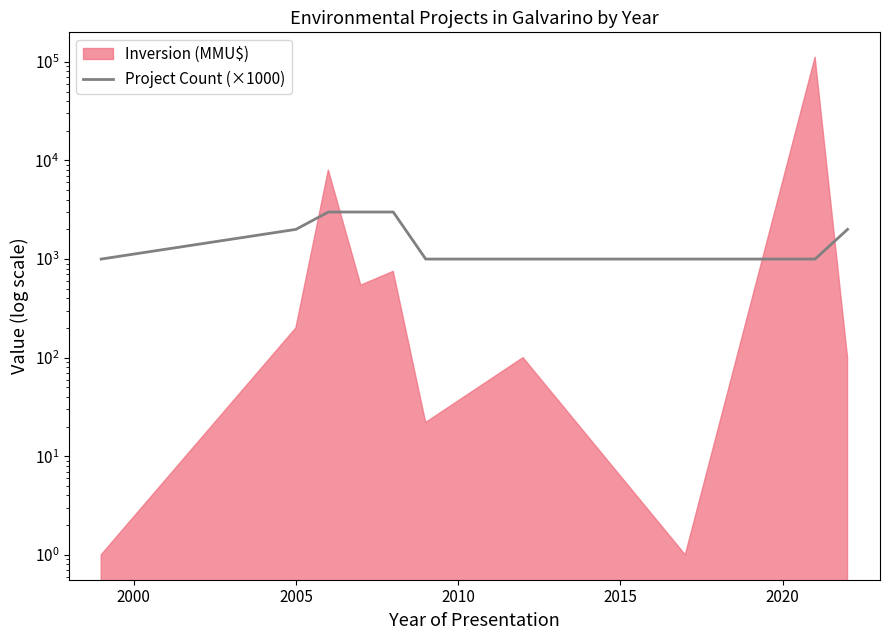

What is the value of the 6th point from the left?

1000